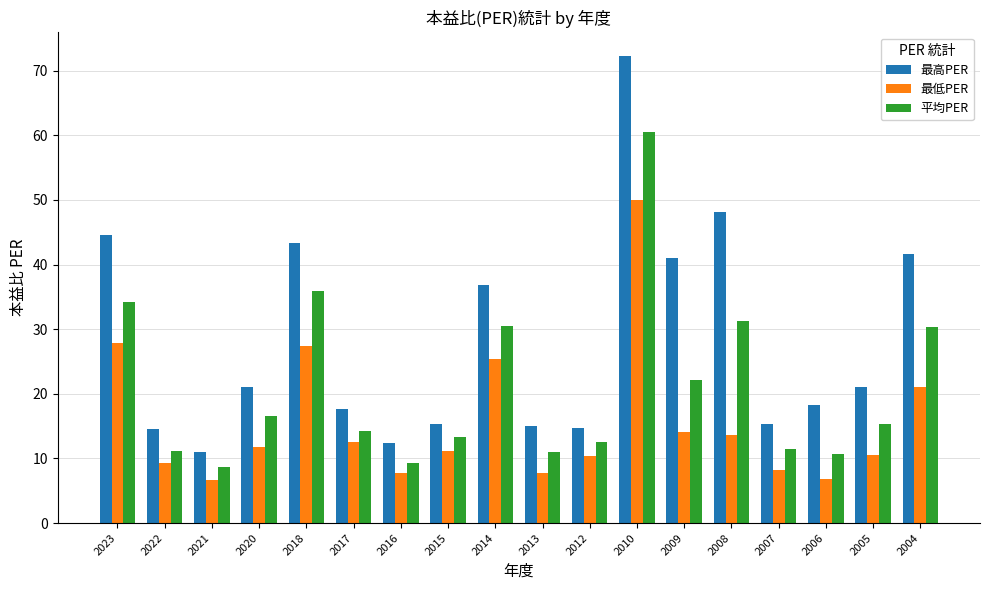

How many values in the 最高PER series exceed 21?

9